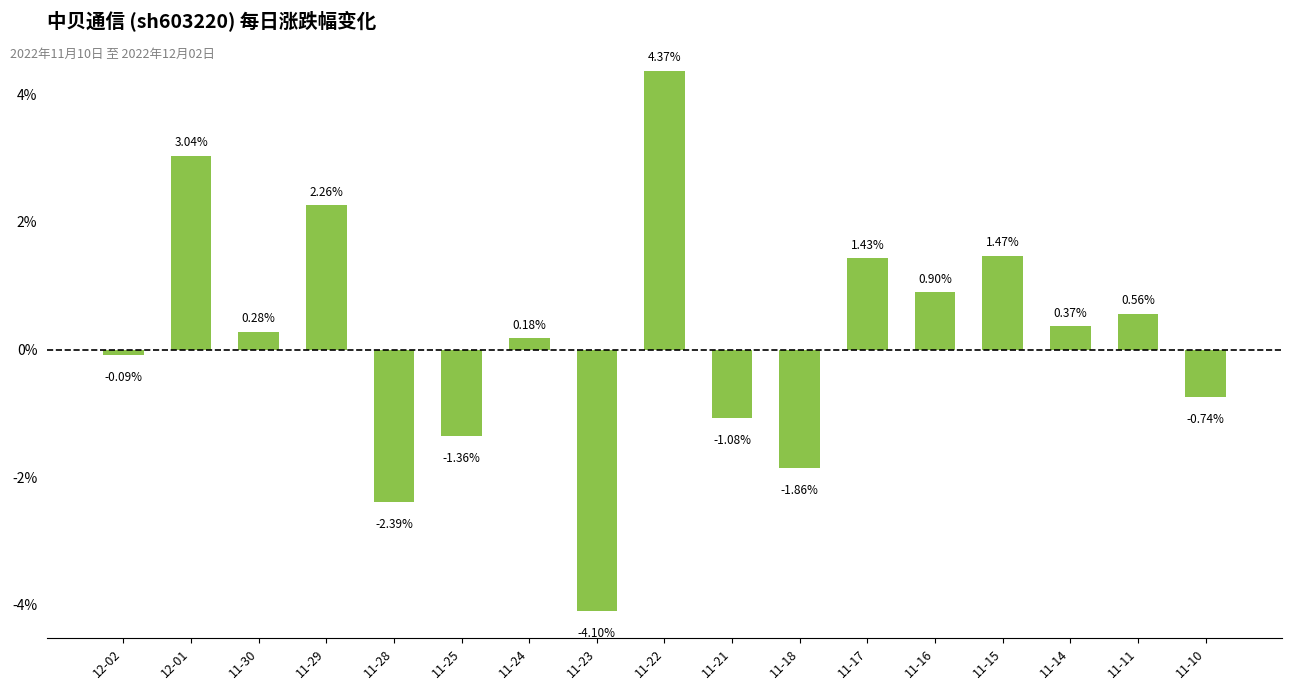

What is the difference between the second highest and minimum values?

7.1